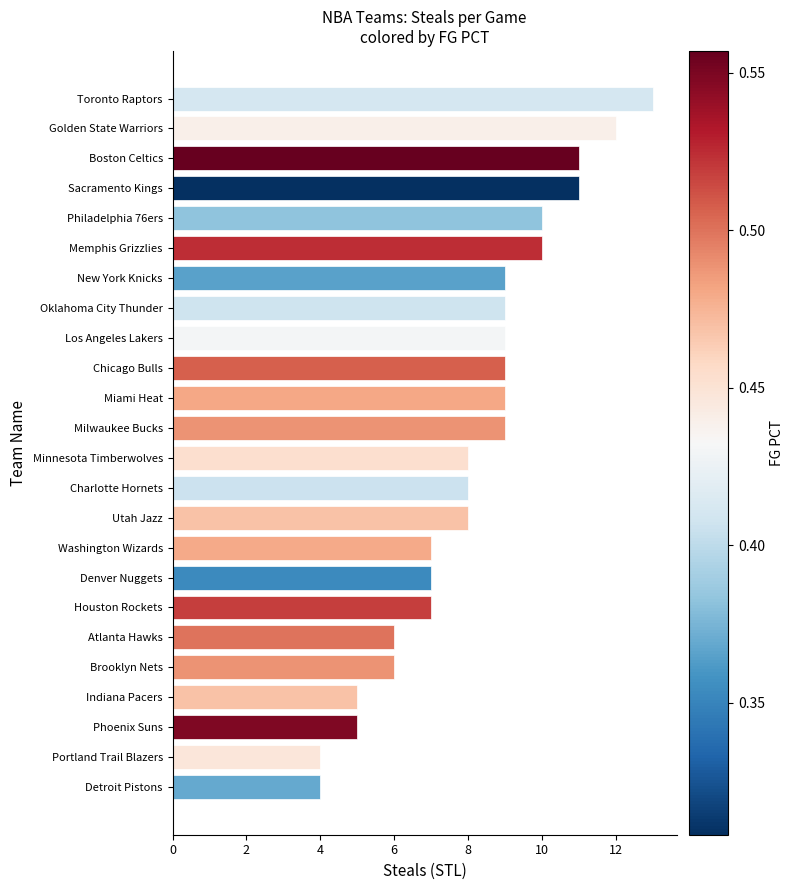

Which has a higher value, Minnesota Timberwolves or New York Knicks?

New York Knicks